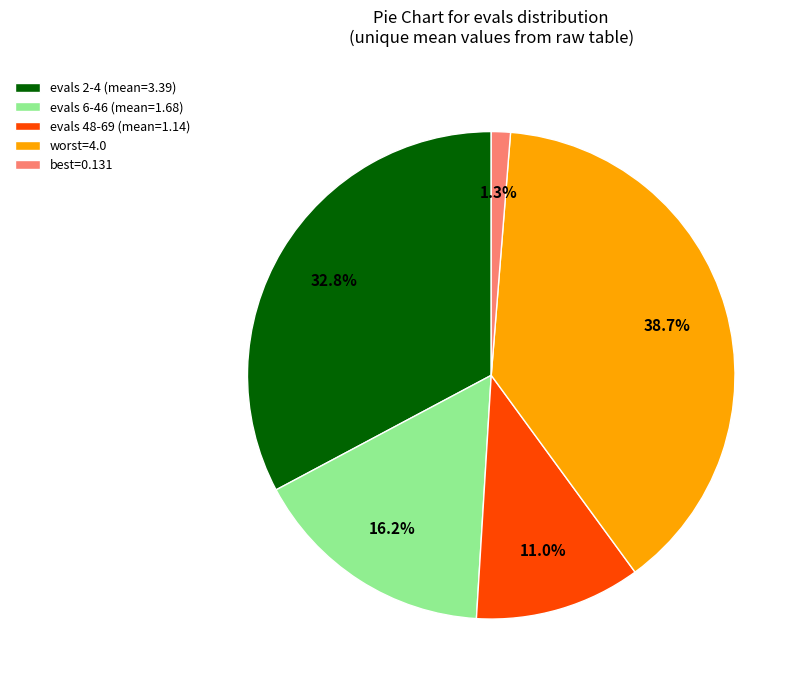

Does worst=4.0 represent more than half of the total?

No